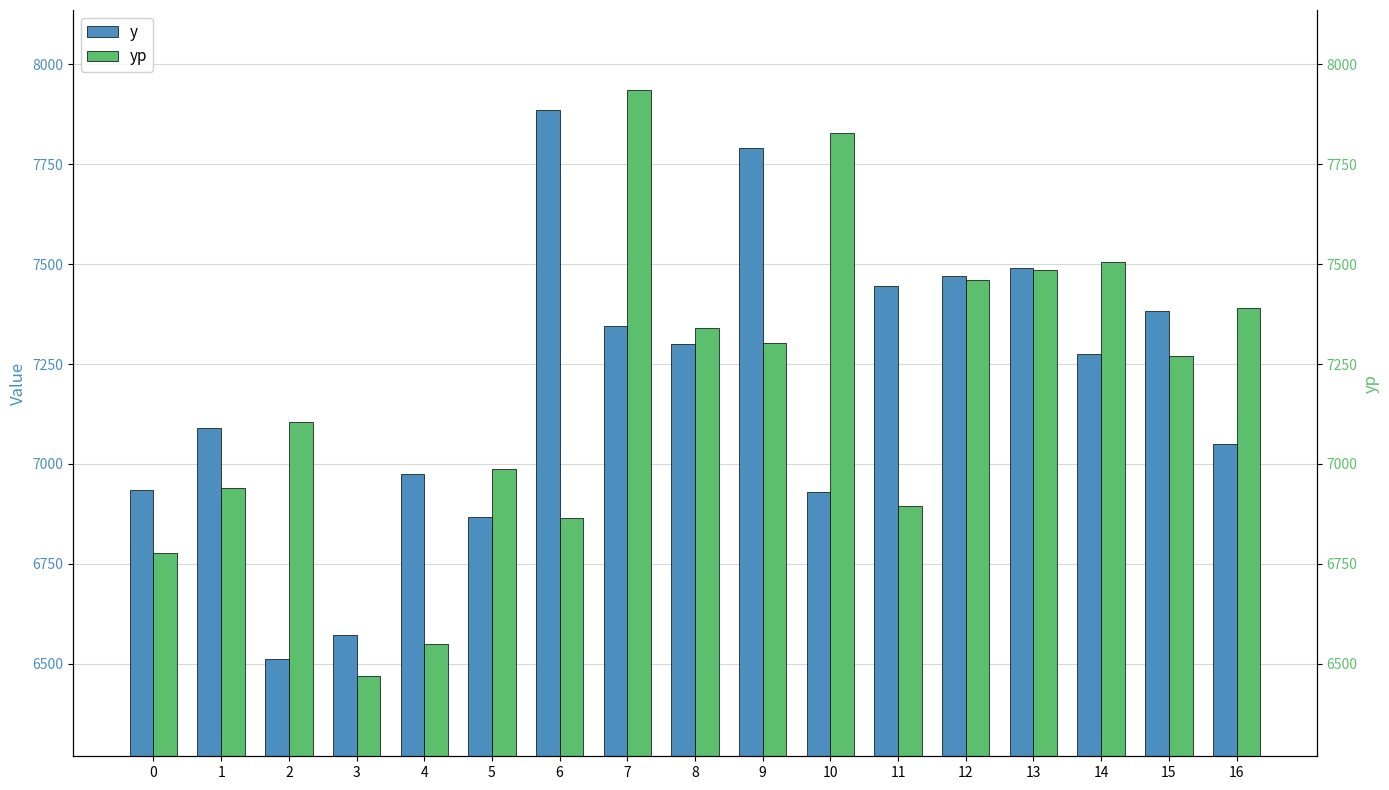

List the labels in order of yp value, largest first.

7, 10, 14, 13, 12, 16, 8, 9, 15, 2, 5, 1, 11, 6, 0, 4, 3